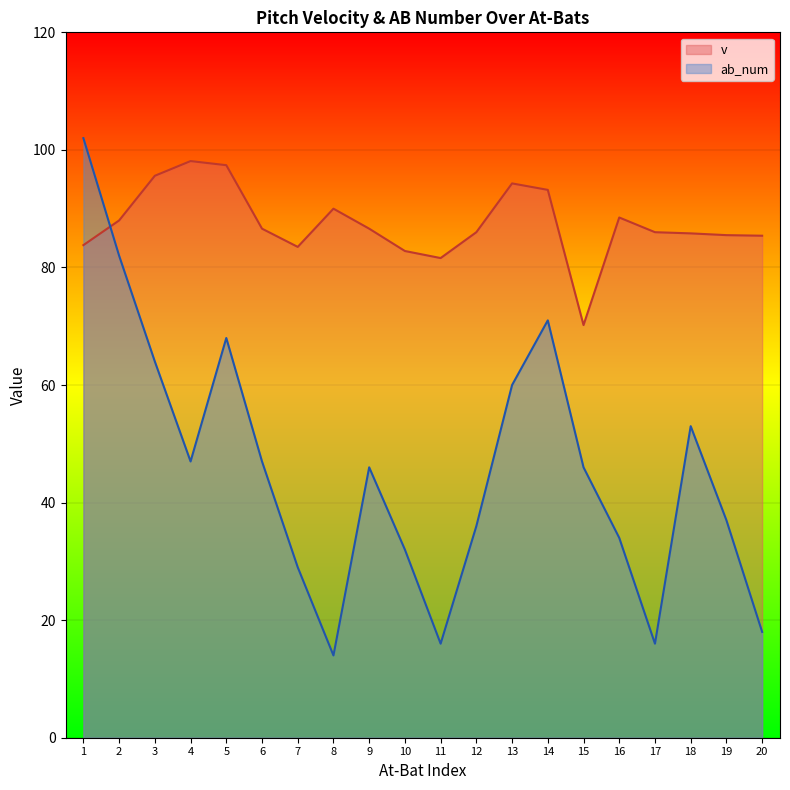

The value of ab_num at 2 is 82.0. True or false?

True